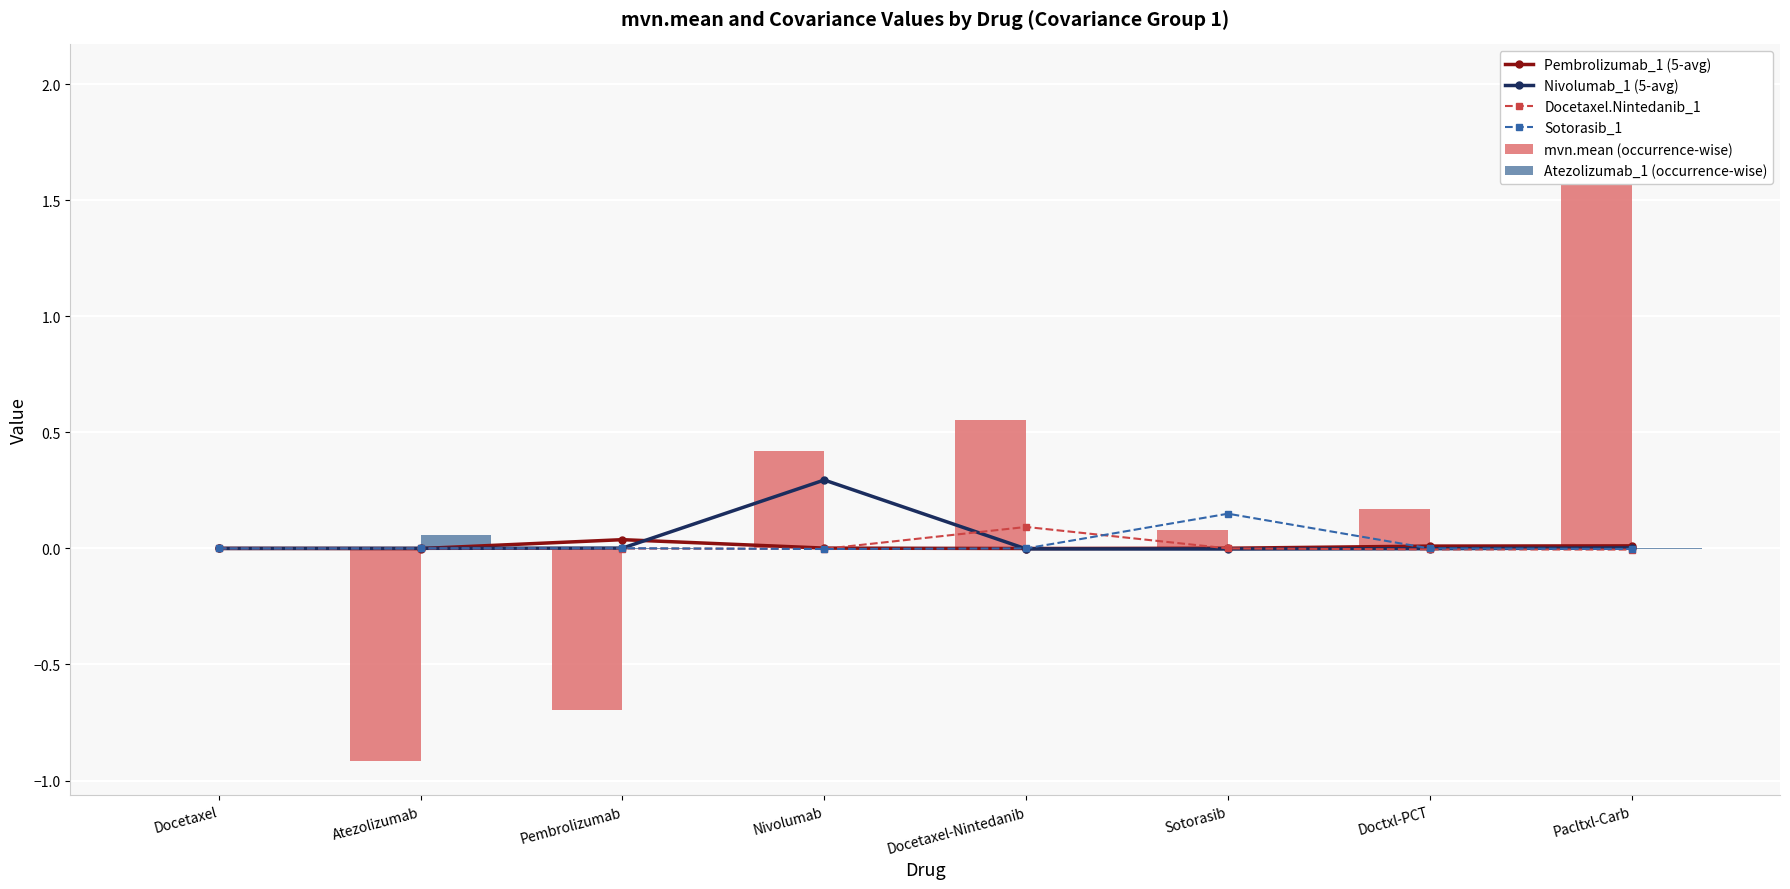

List the series in order of their peak value, lowest first.

Pembrolizumab_1 (5-avg), Atezolizumab_1 (occurrence-wise), Docetaxel.Nintedanib_1, Sotorasib_1, Nivolumab_1 (5-avg), mvn.mean (occurrence-wise)